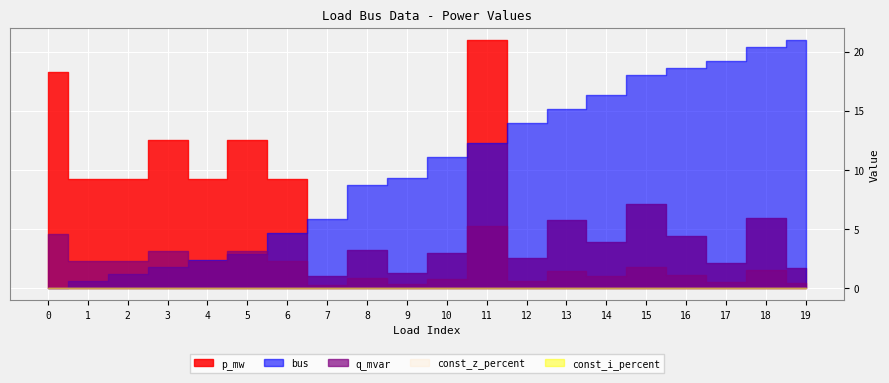

Between 17 and 18, which is larger?

18